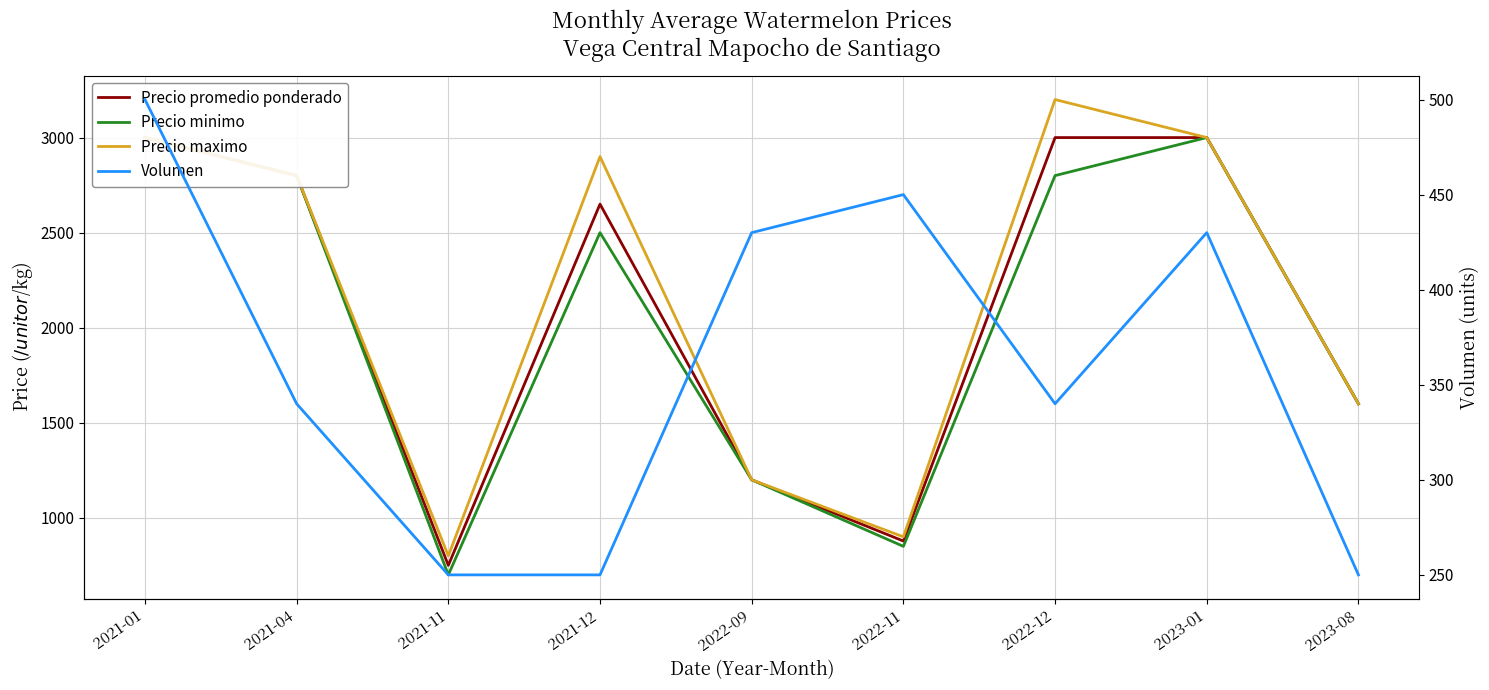

What is the maximum value for Volumen?

500